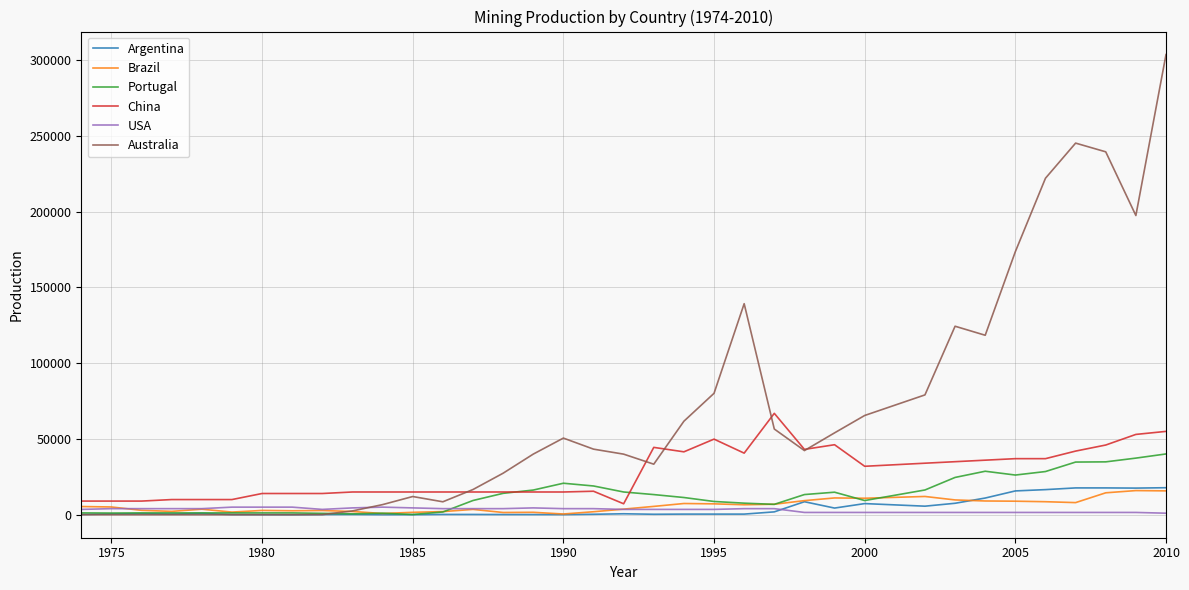

What is the maximum value shown in the chart?

303729